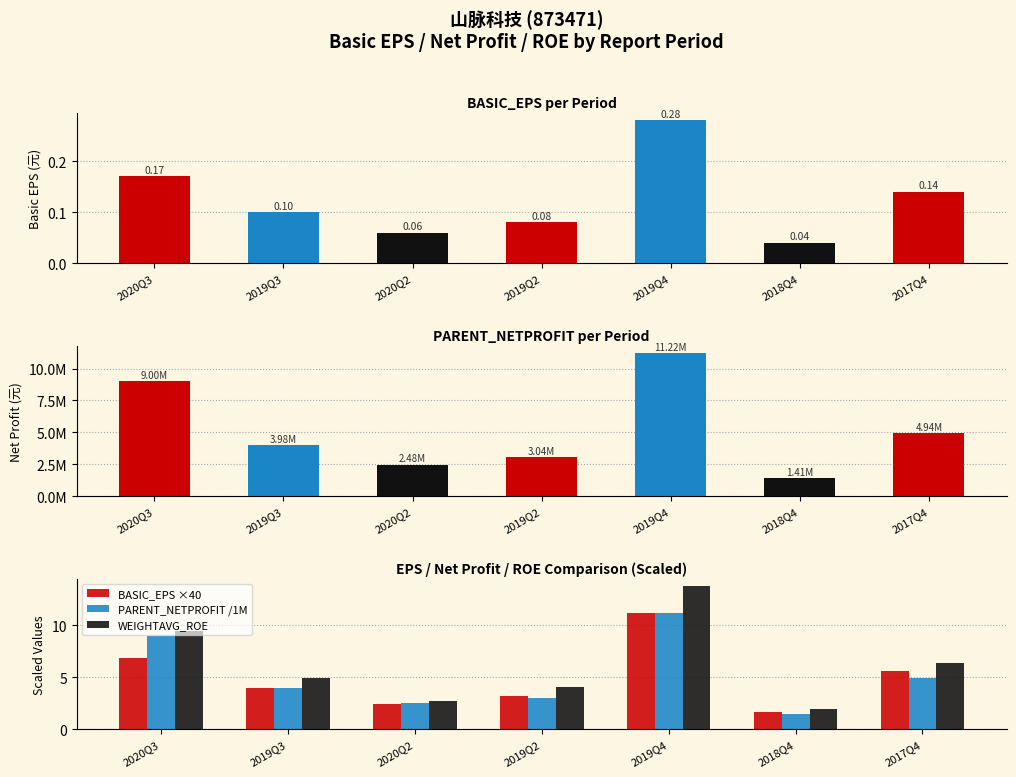

Is the value of WEIGHTAVG_ROE at 2020Q3 greater than the value of PARENT_NETPROFIT /1M at 2017Q4?

Yes